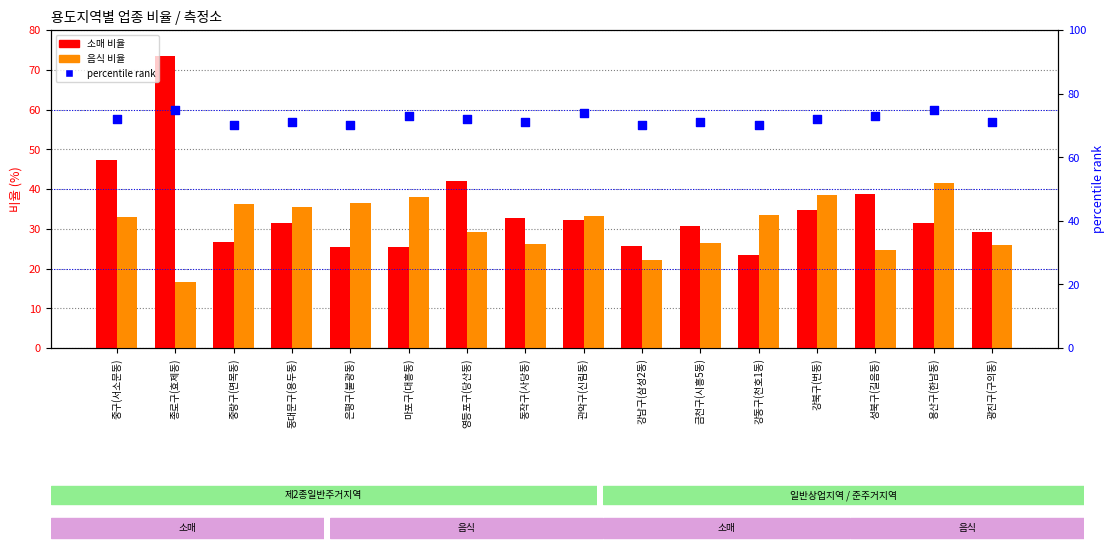

At which category is the sum across all series the highest?

종로구(효제동)